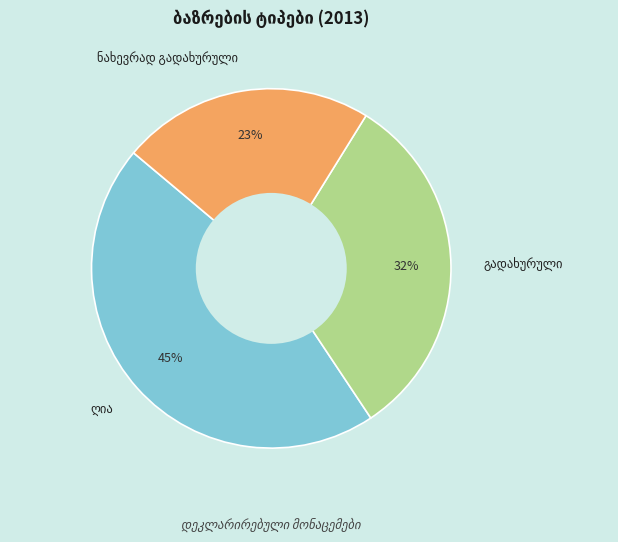

Is there a majority slice in this chart?

No